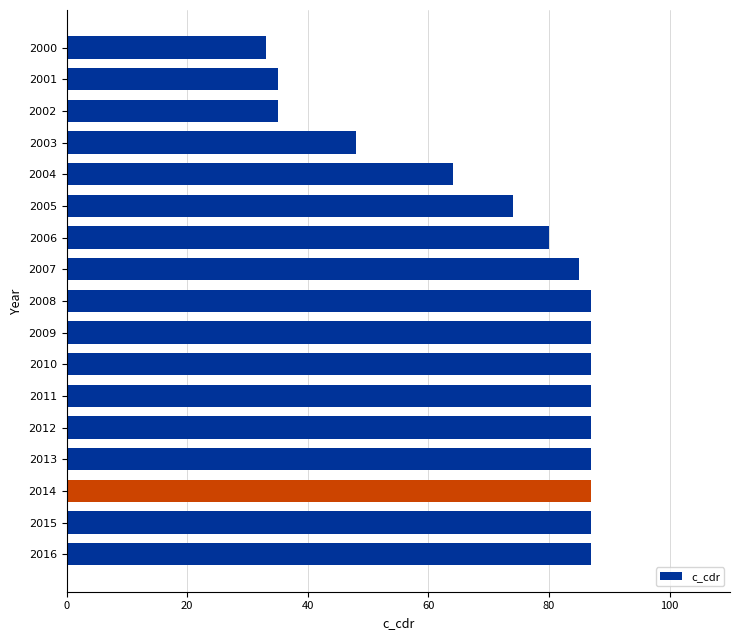

True or false: the data shows 18 at 2002.

False